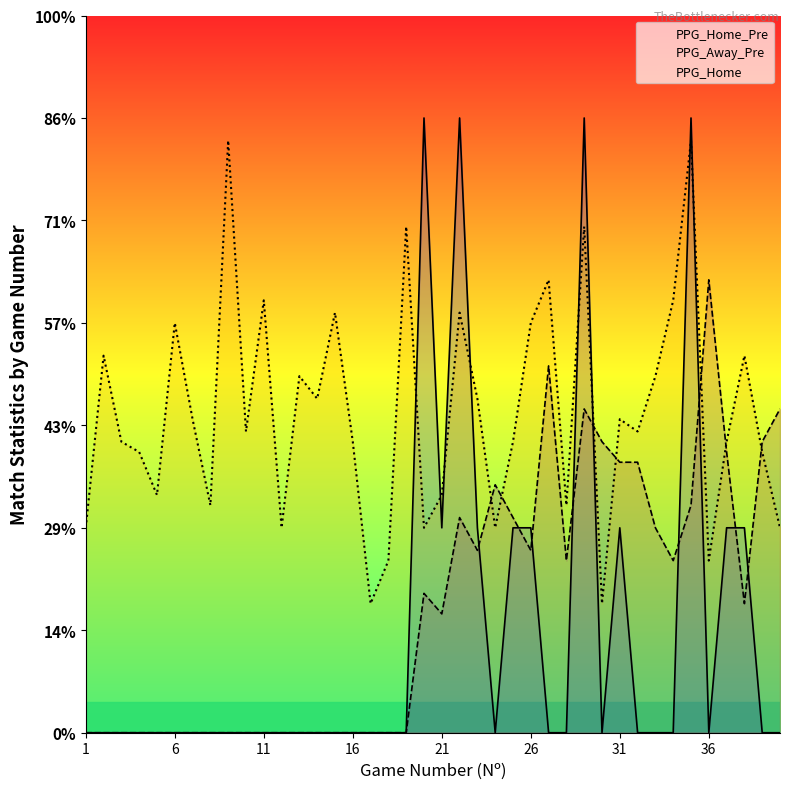

What is the difference between the PPG_Away_Pre values at 26 and 30?

0.5